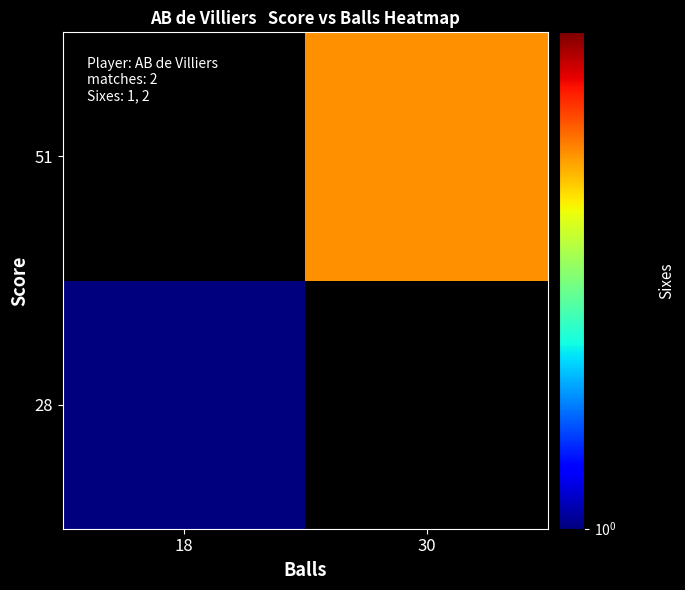

Rank the series by their maximum value, from highest to lowest.

51, 28